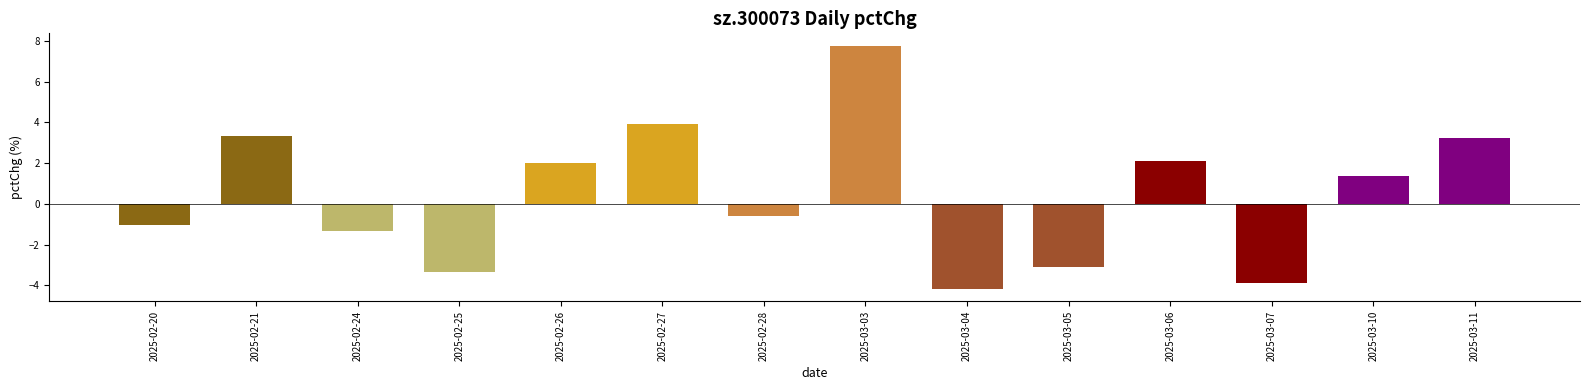

The value at 2025-02-21 is 3.3. True or false?

True